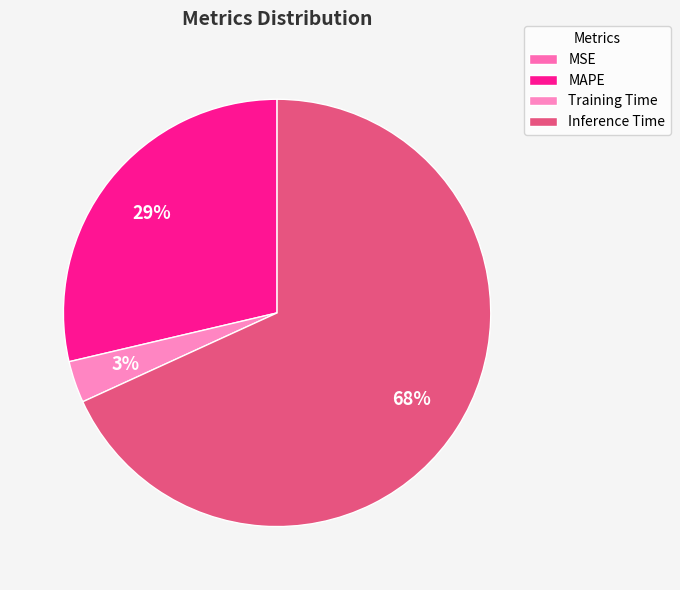

True or false: MSE accounts for 1% of the total.

False